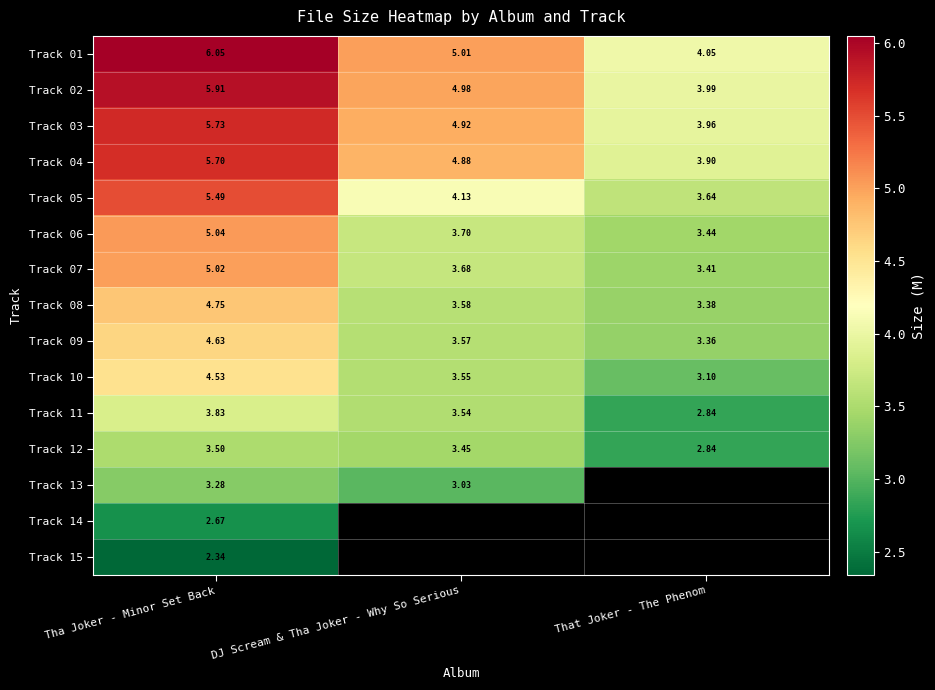

Where is Track 07 nearest to the value 4?

DJ Scream & Tha Joker - Why So Serious